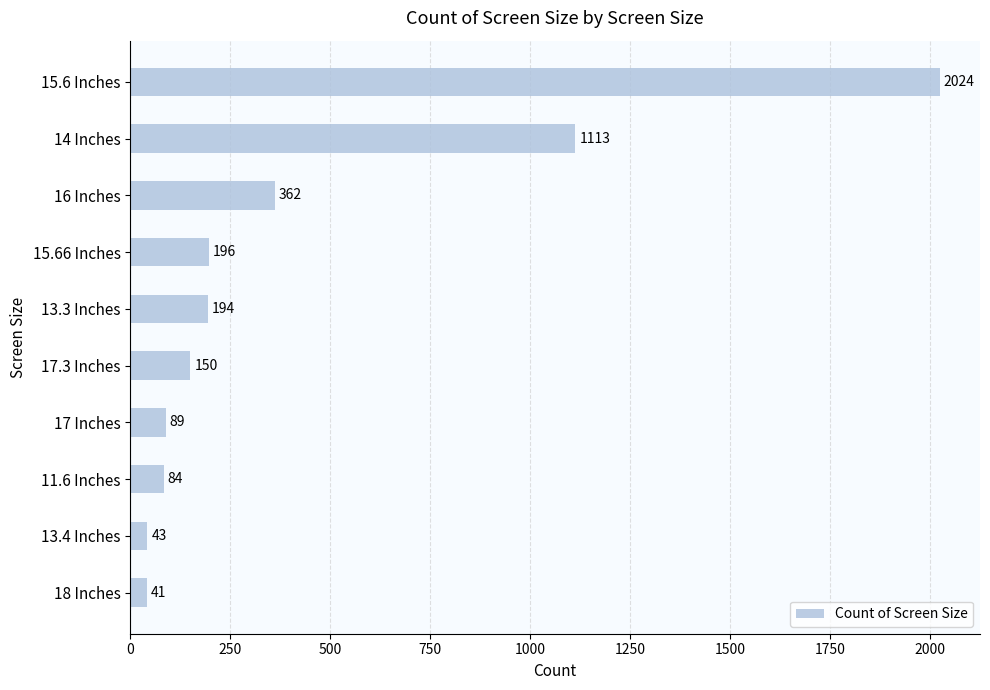

Which has a higher value, 17.3 Inches or 14 Inches?

14 Inches